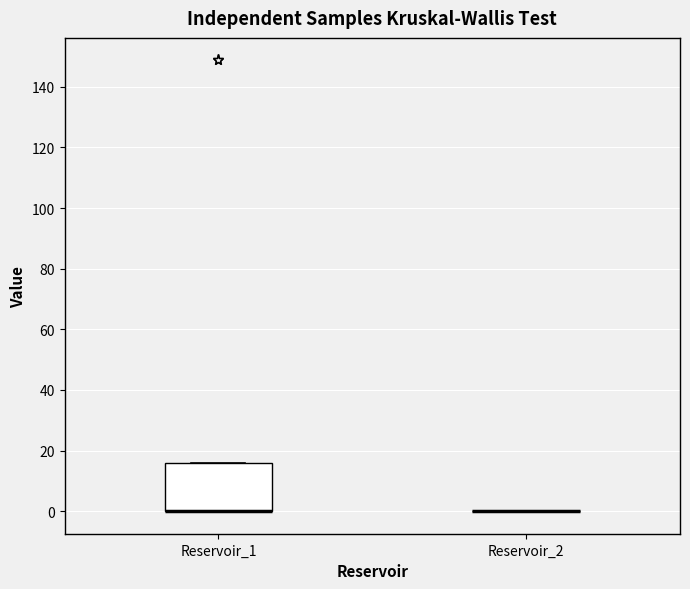

Which box is the tallest, from its lower edge to its upper edge?

Reservoir_1